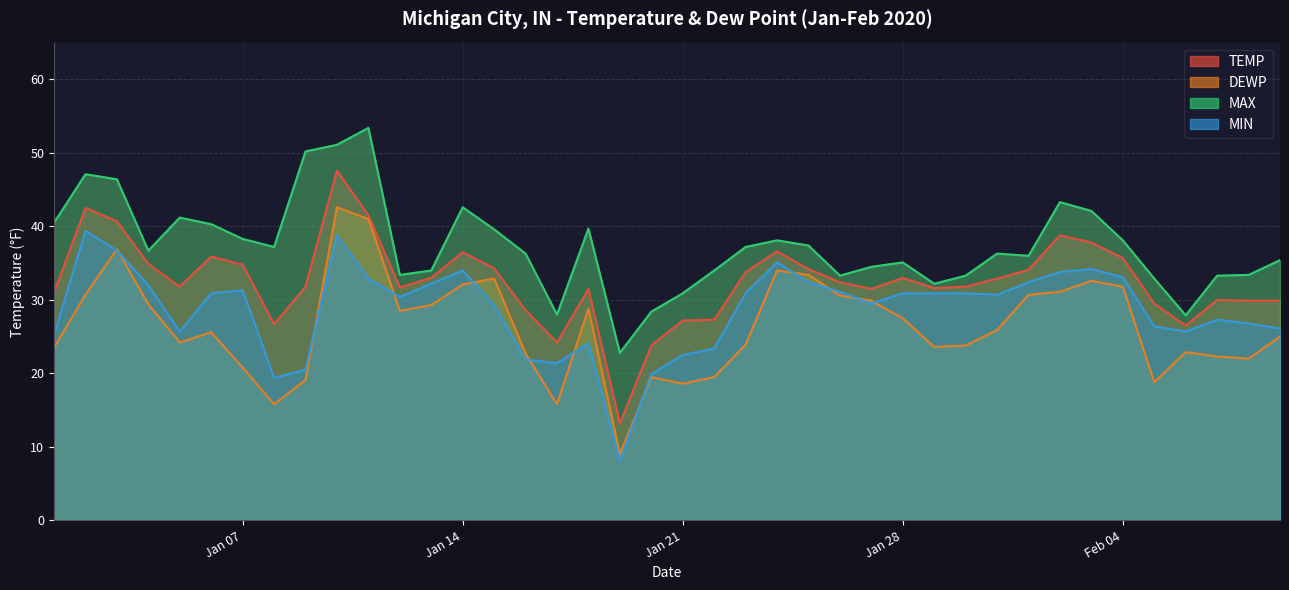

What is the difference between the TEMP values at 2020-02-04 and 2020-01-05?

3.9